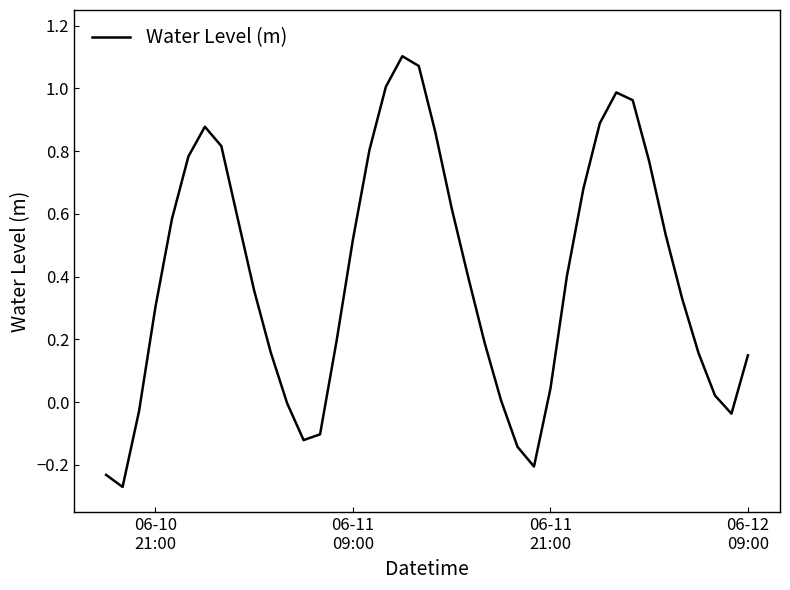

What is the difference between the maximum and minimum values?

1.4